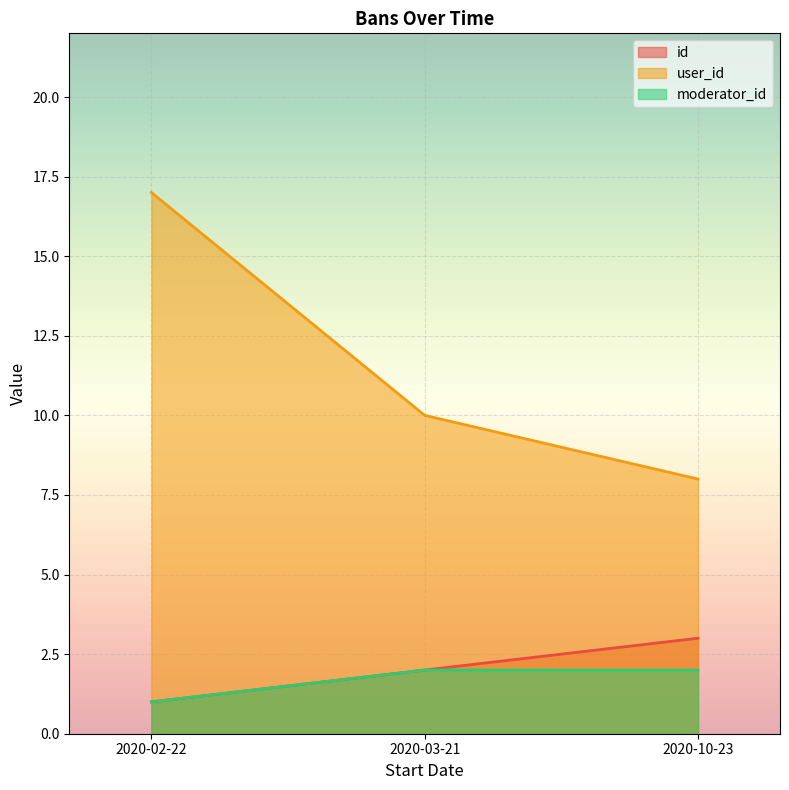

How many lines are shown in the chart?

3